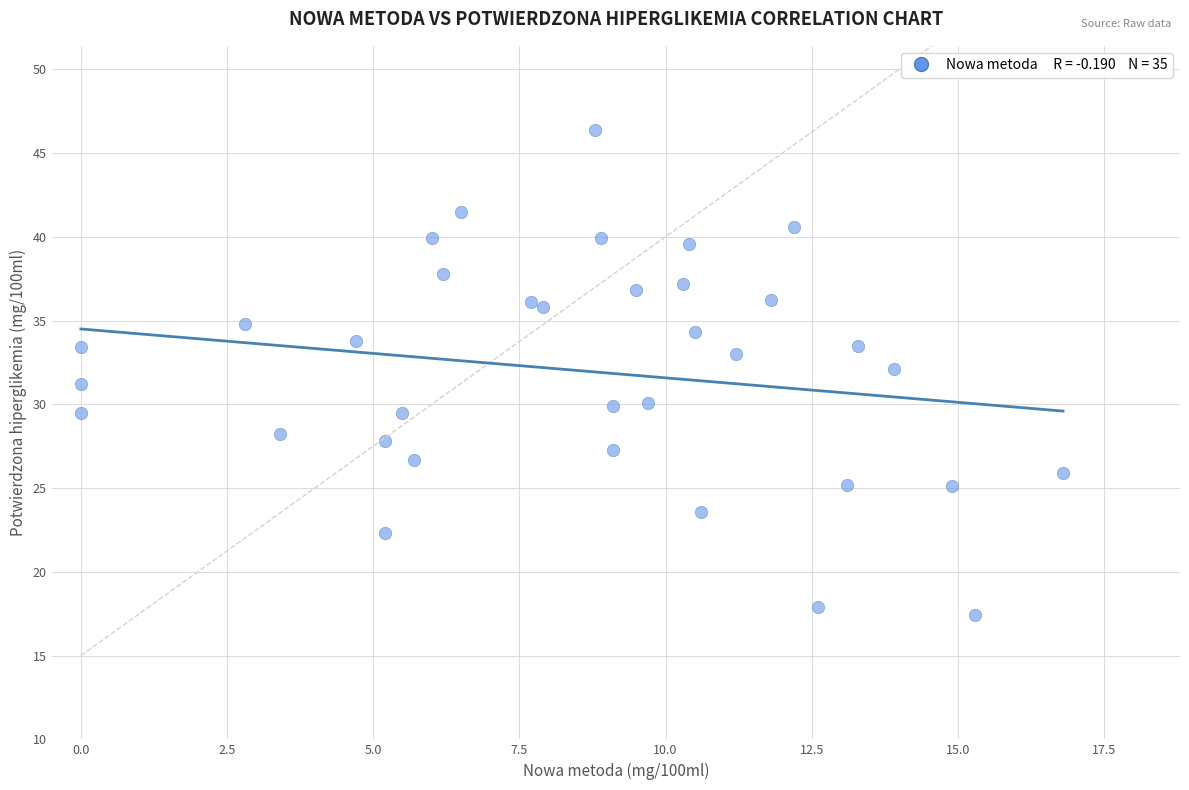

What is the range of X values (max minus min)?

16.8